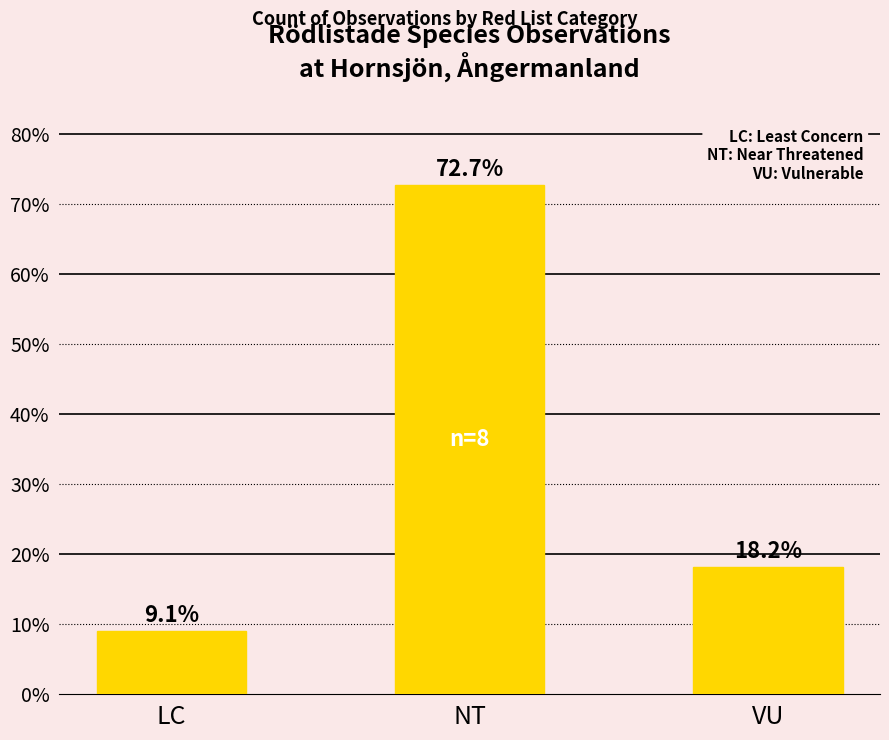

What is the difference between the values at NT and VU?

54.5